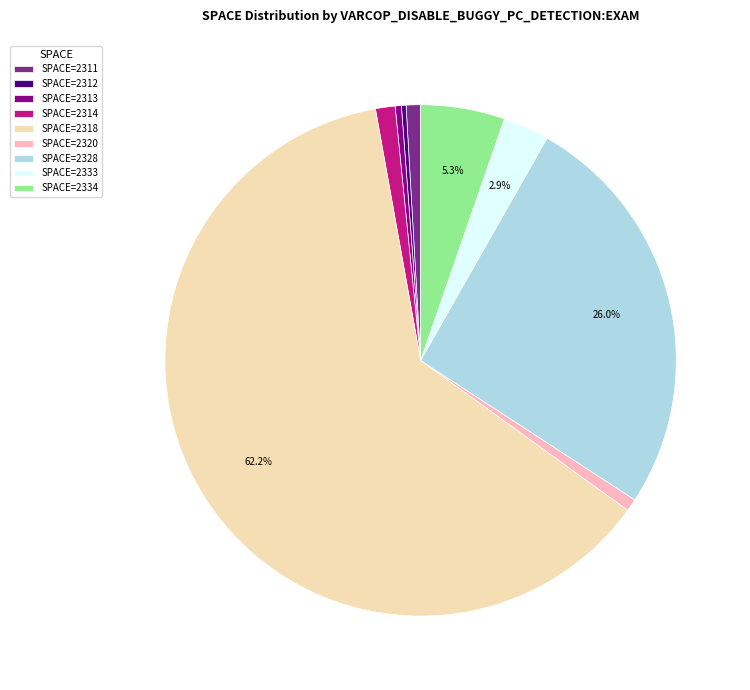

To the nearest percent, what is the difference between the largest and smallest slice percentages?

62%